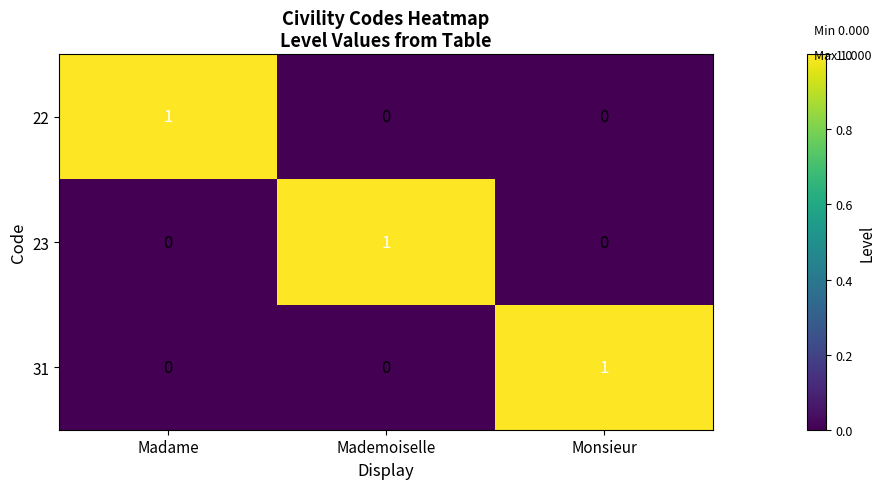

Count the 23 values in the range 0 to 1.

3